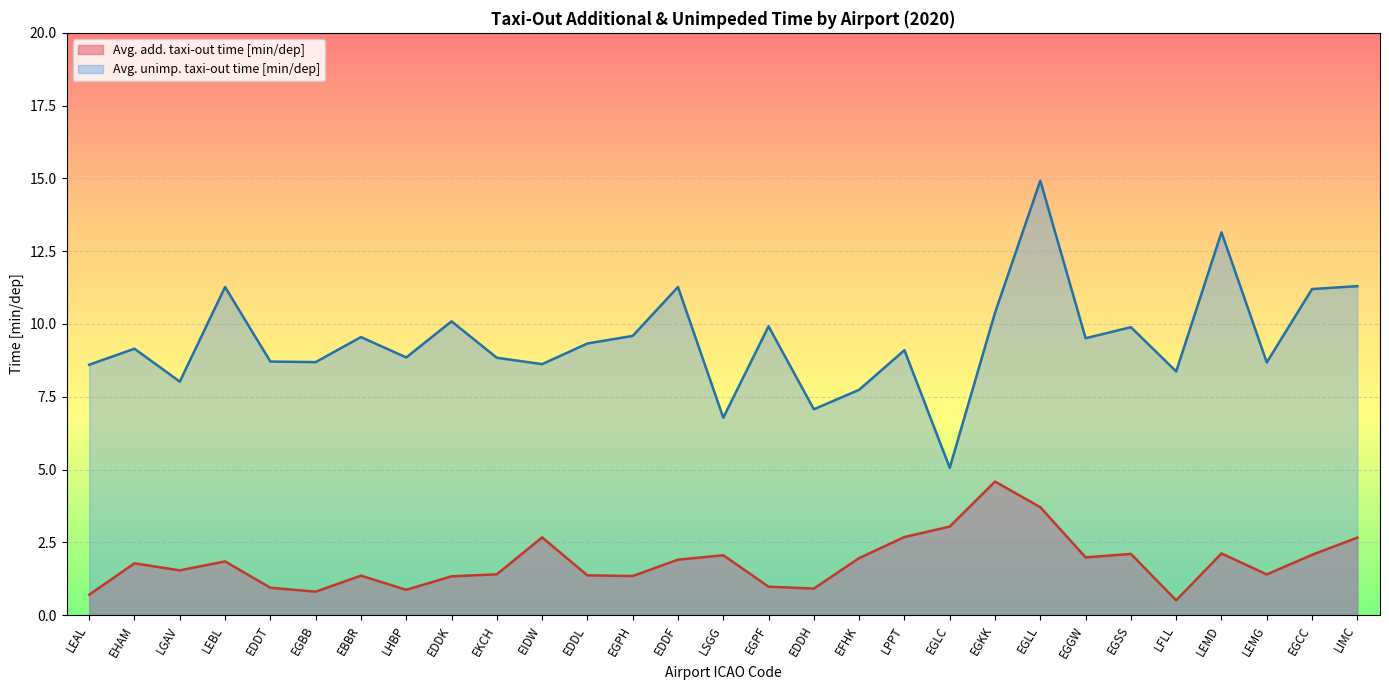

List the series in order of their overall mean, highest first.

Avg. unimp. taxi-out time [min/dep], Avg. add. taxi-out time [min/dep]